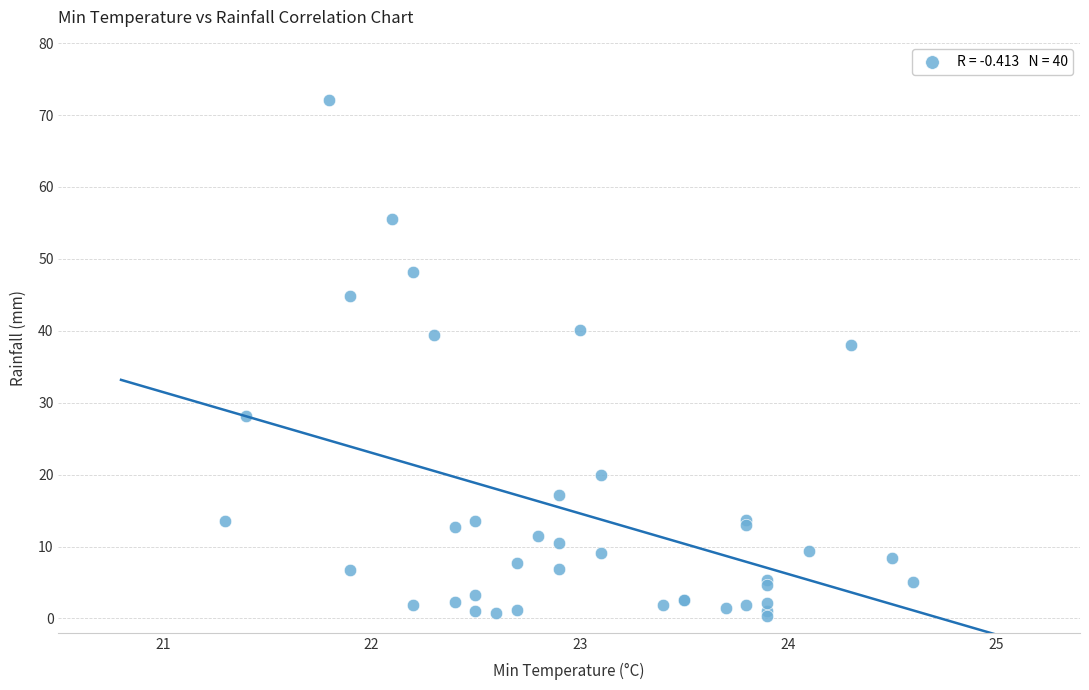

What Y value in the scatter plot is closest to 36?

38.0